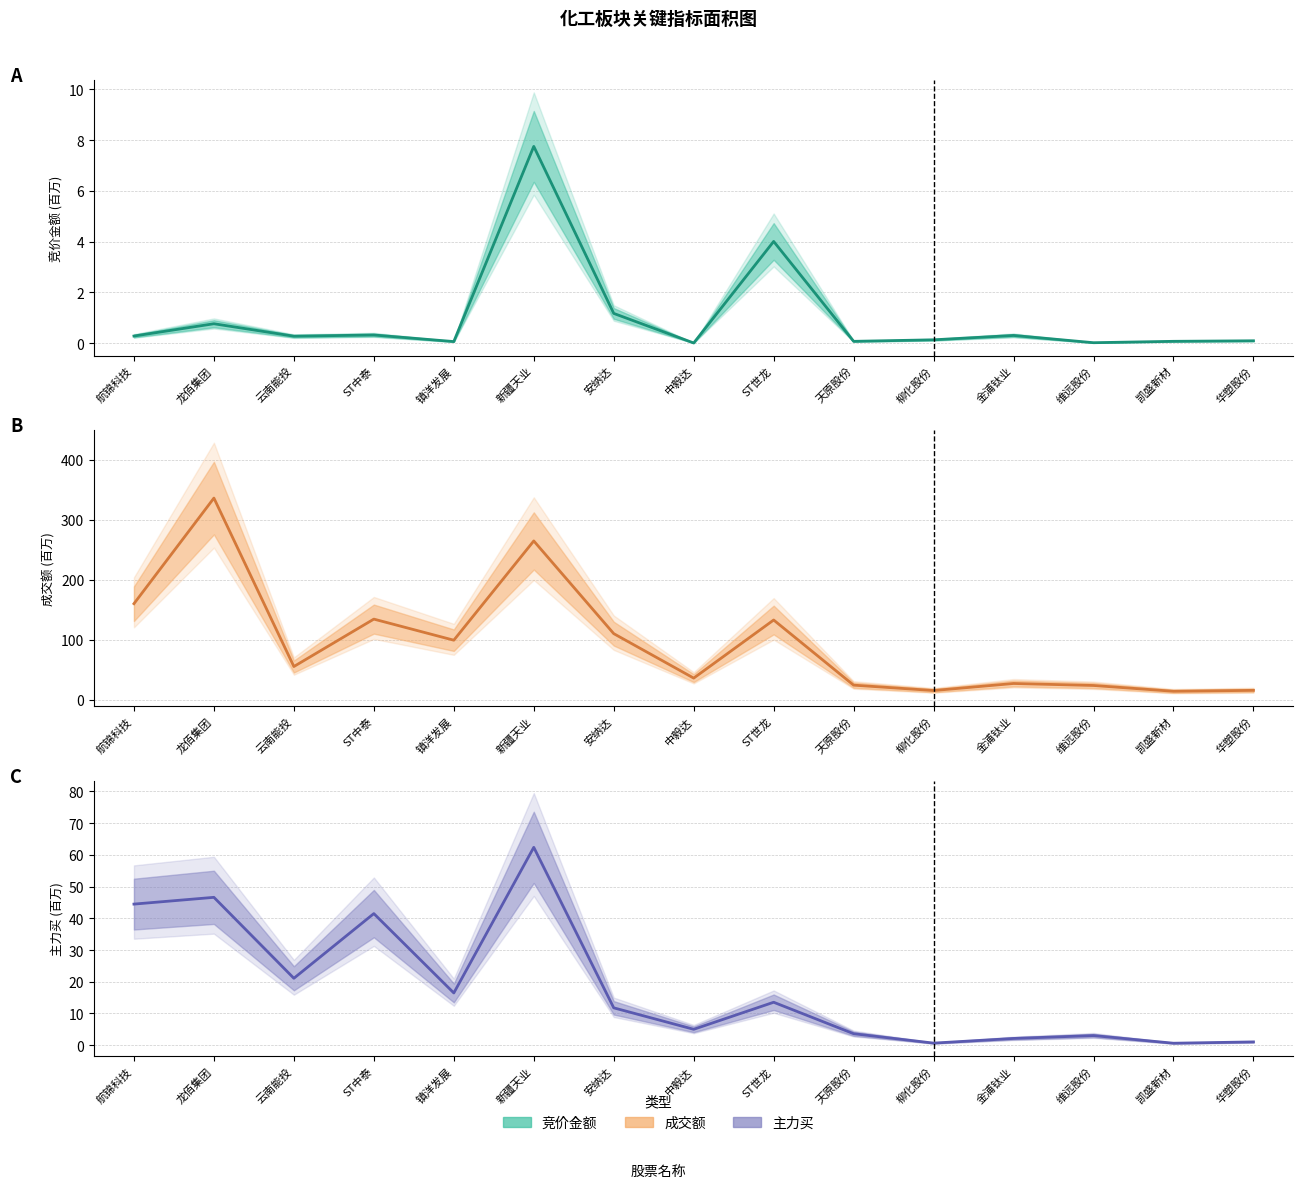

At how many categories does at least one series exceed 204?

2